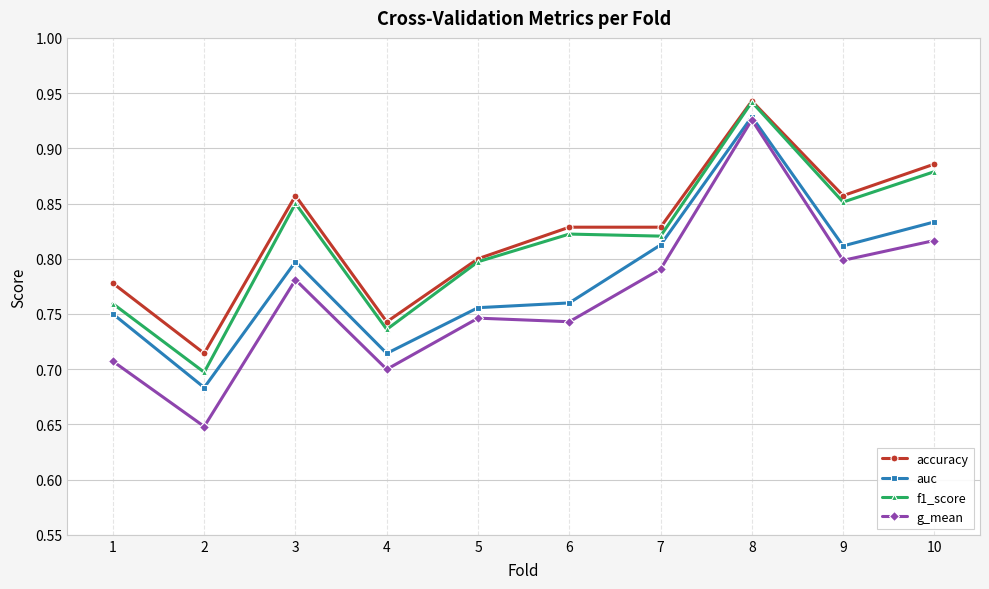

How many lines are shown in the chart?

4